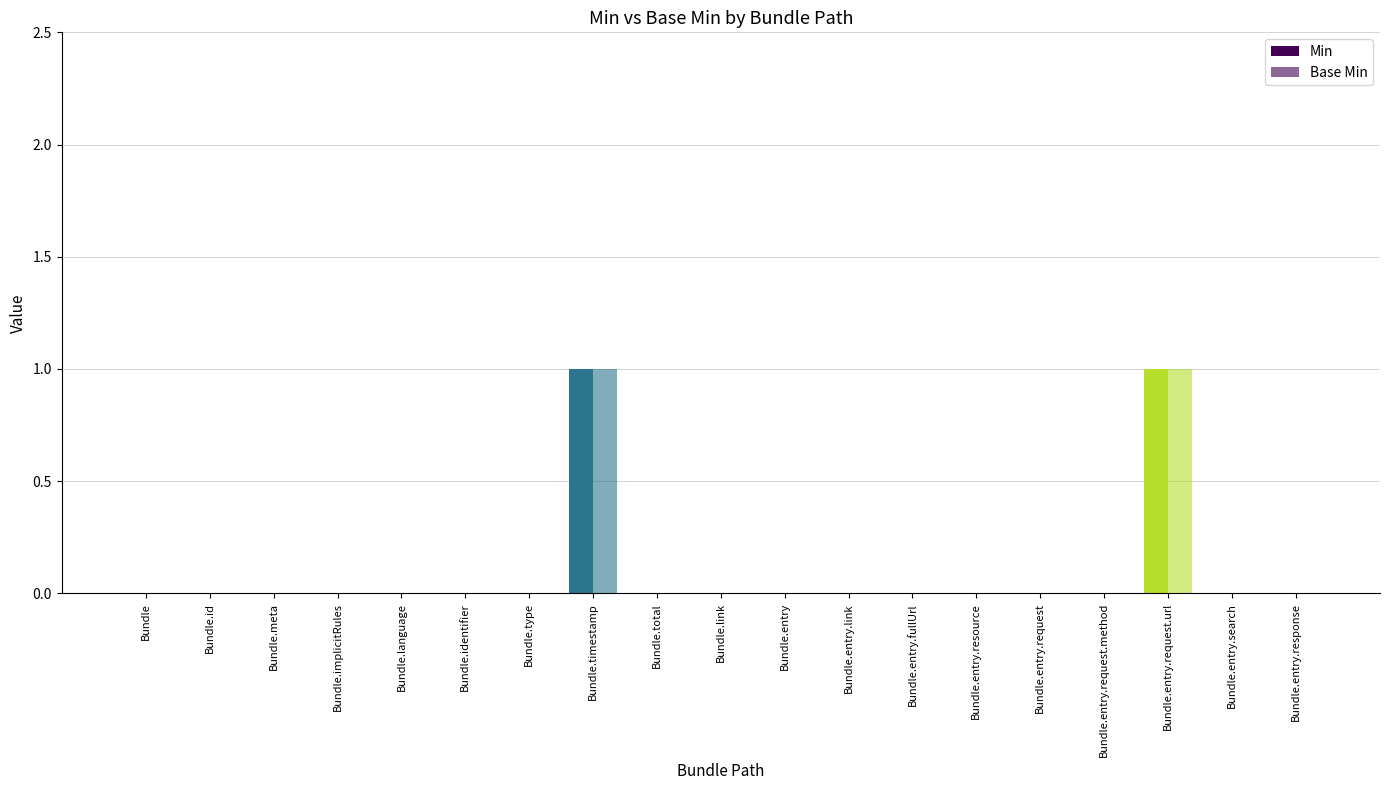

Is the value of Base Min at Bundle.entry.request.method greater than the value of Min at Bundle.entry.link?

No